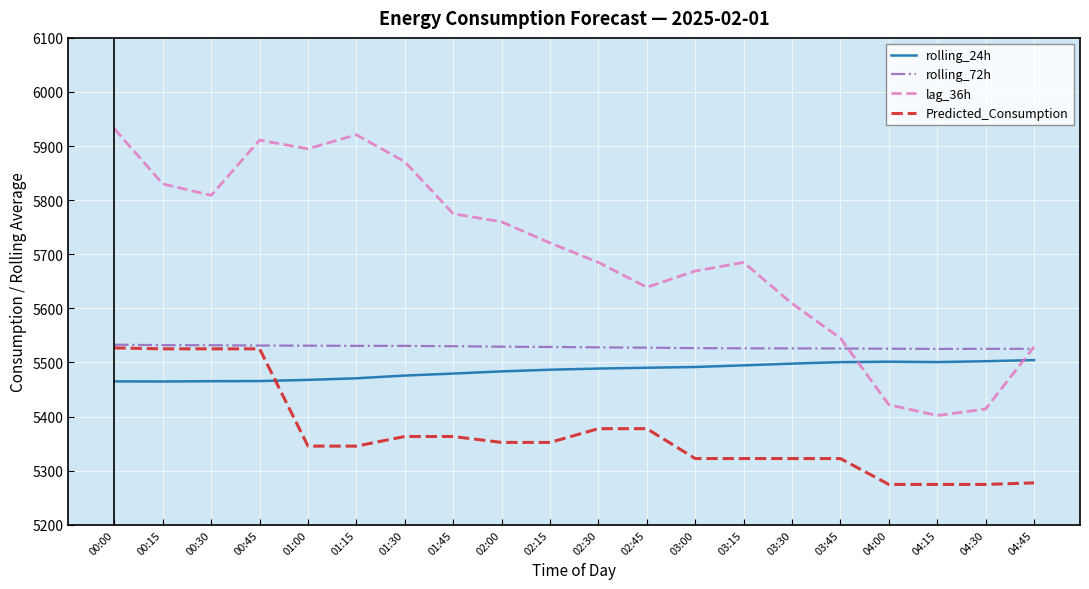

How many times do Predicted_Consumption and rolling_24h cross each other?

1